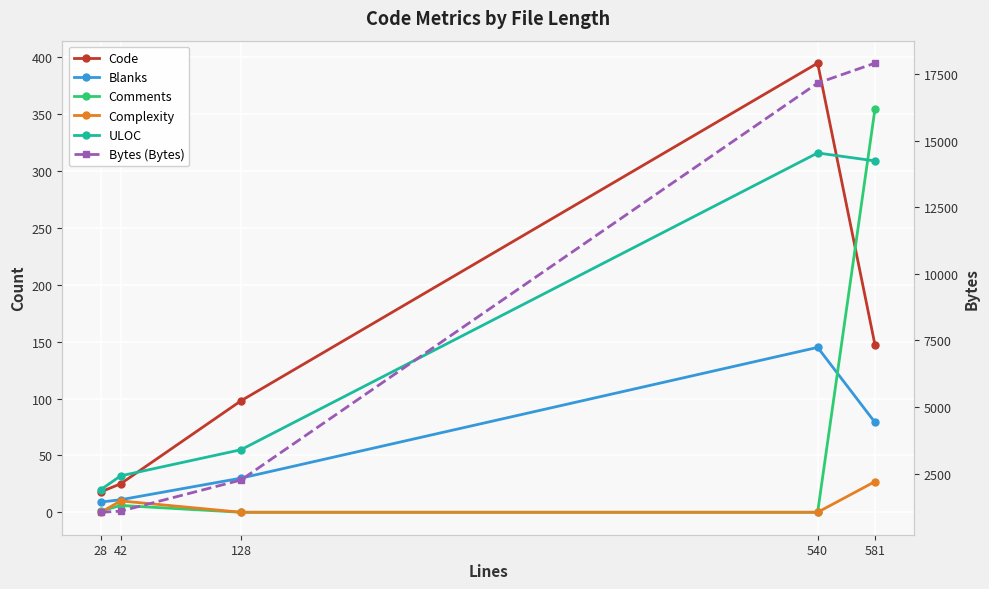

Reading left to right, extract all data points from this chart.

Code: 28=18	42=25	128=98	540=395	581=147
Blanks: 28=9	42=11	128=30	540=145	581=79
Comments: 28=1	42=6	128=0	540=0	581=355
Complexity: 28=0	42=10	128=0	540=0	581=27
ULOC: 28=20	42=32	128=55	540=316	581=309
Bytes (Bytes): 28=1047	42=1088	128=2257	540=17158	581=17907